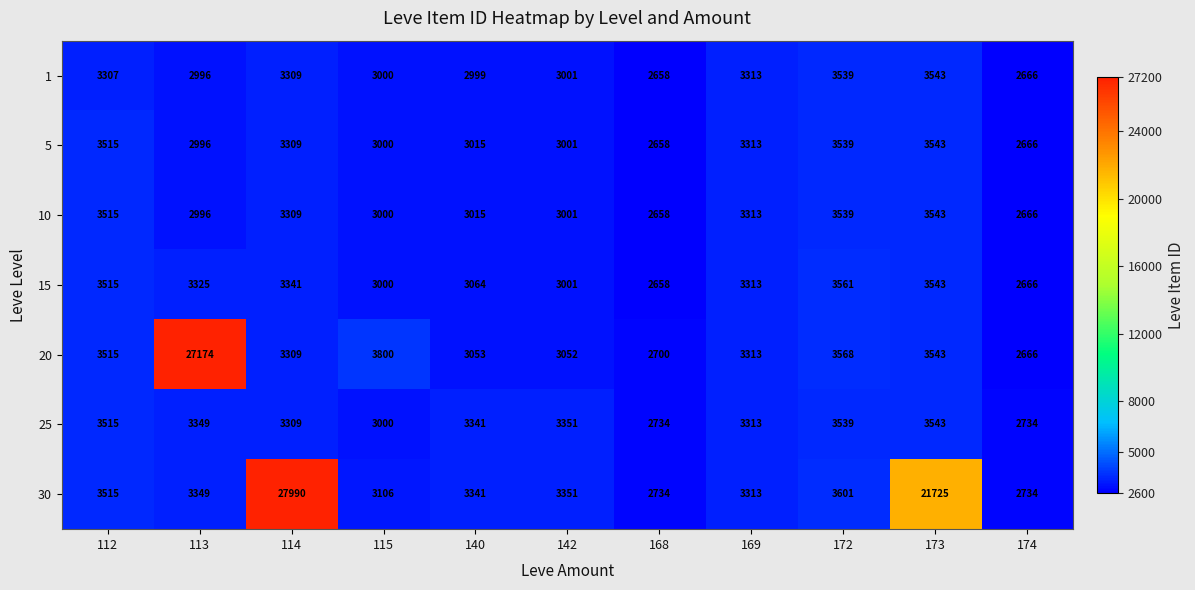

List the labels in order of 1 value, smallest first.

168, 174, 113, 140, 115, 142, 112, 114, 169, 172, 173